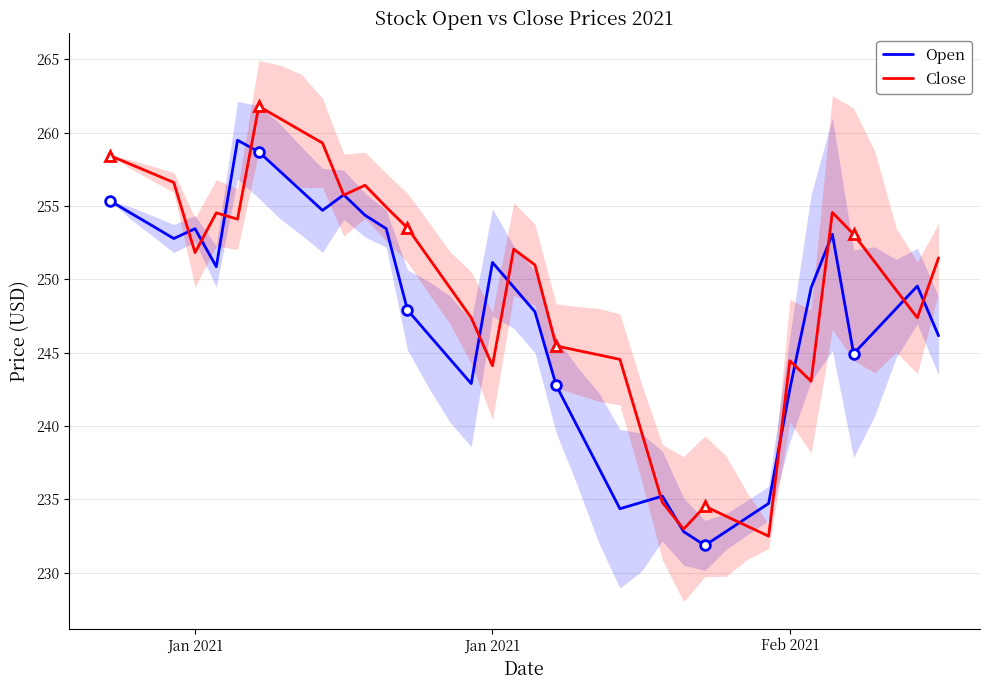

Is it true that Close equals 399.8 at 13?

False